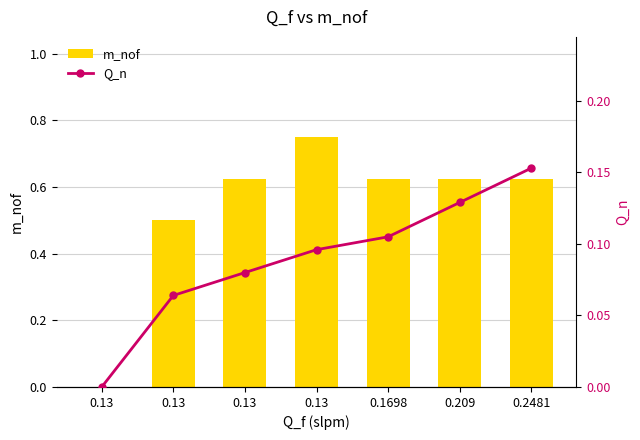

Read the Q_n value at 0.13.

0.1